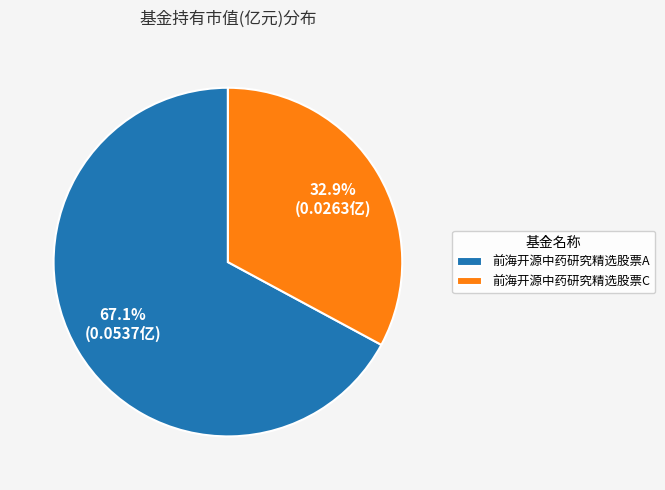

True or false: 前海开源中药研究精选股票A accounts for 67% of the total.

True